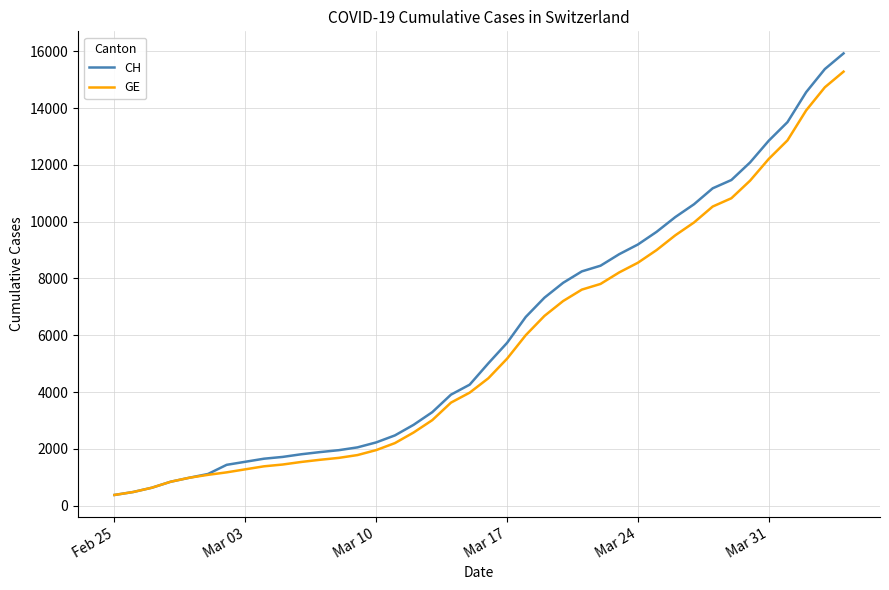

Which series has the widest spread of values?

CH